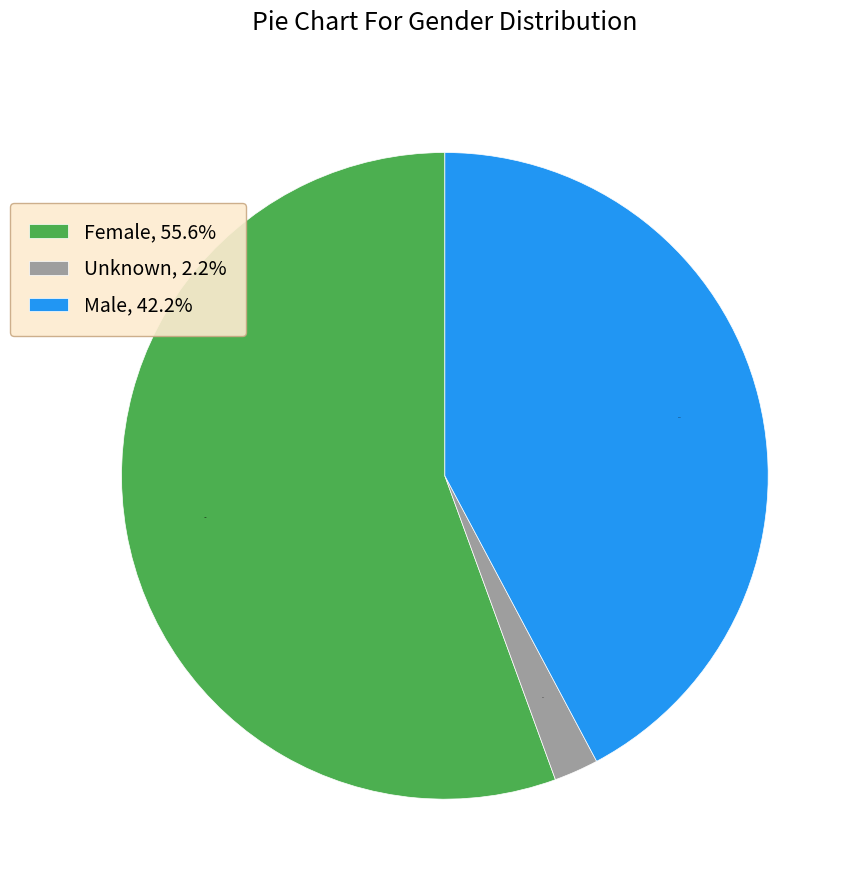

To the nearest percent, what is the difference between the largest and smallest slice percentages?

53%